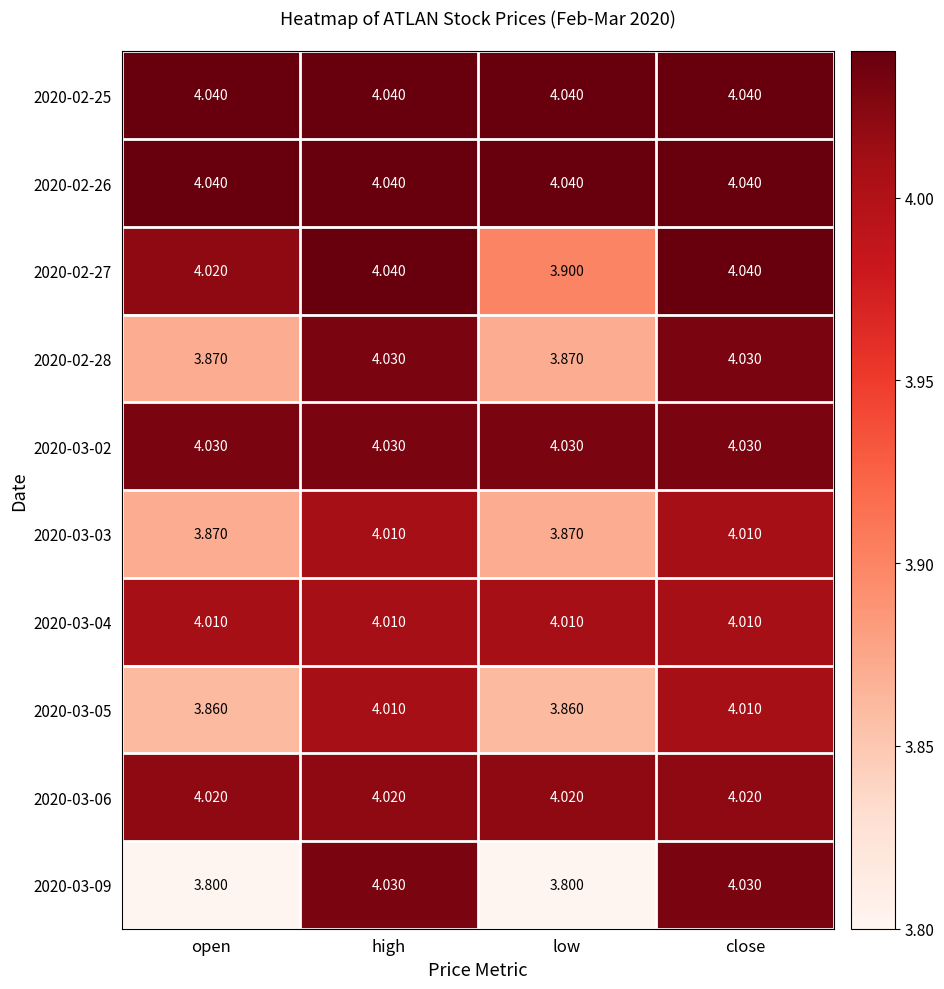

At which label is 2020-02-27 closest to 3?

low